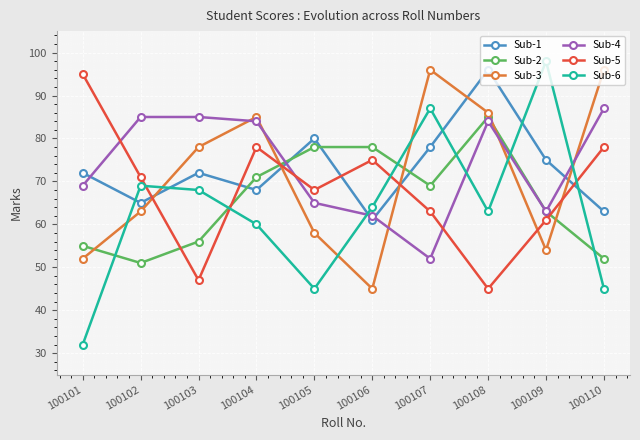

What is the difference between the Sub-1 values at 100109 and 100106?

14